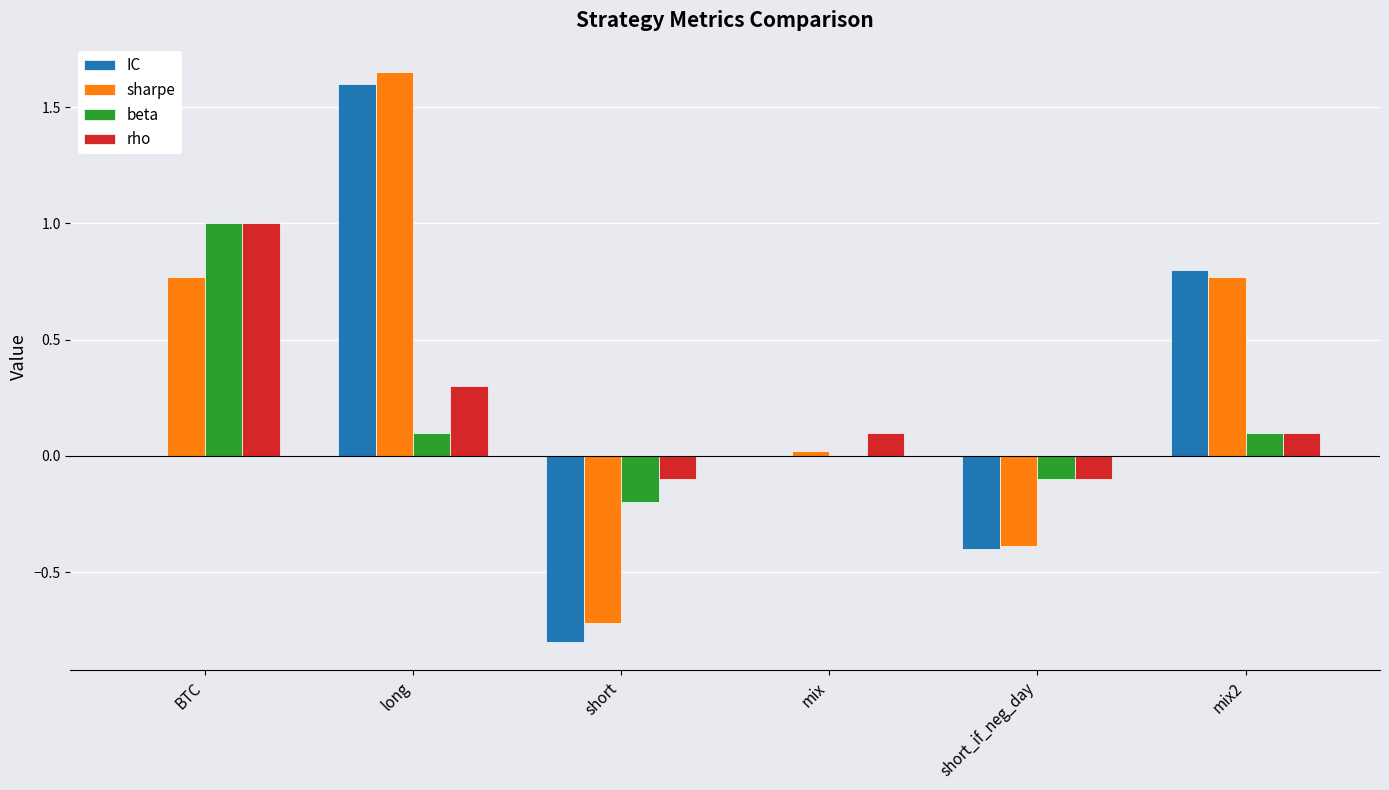

Which label corresponds to the largest value in the chart?

long